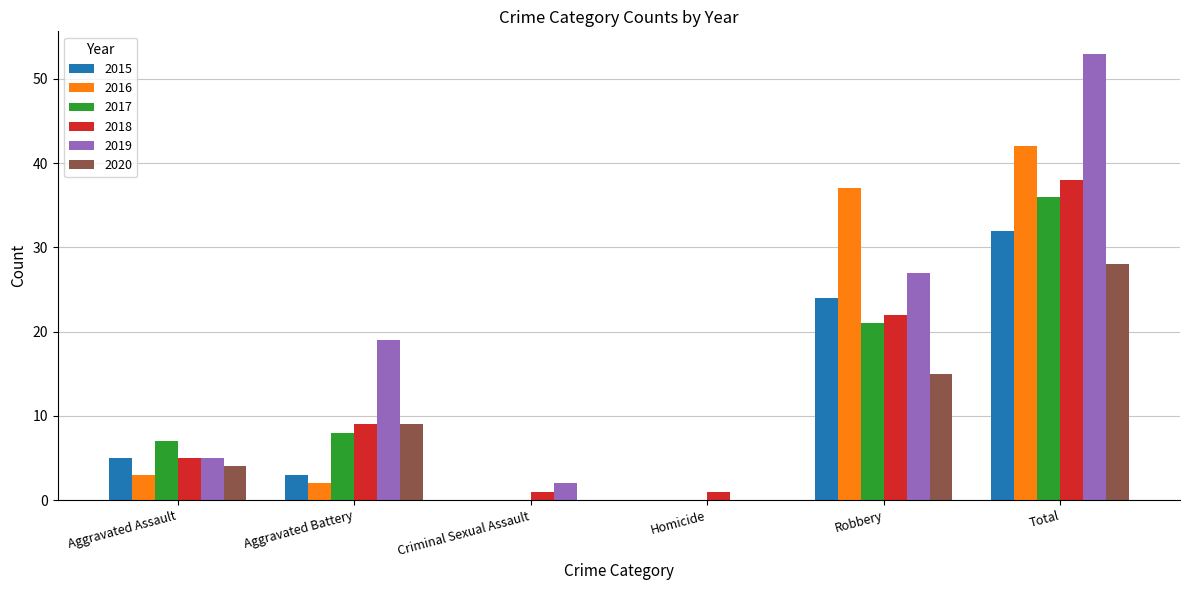

Reading right to left, transcribe all the data shown in this chart.

2015: 32	24	0	0	3	5
2016: 42	37	0	0	2	3
2017: 36	21	0	0	8	7
2018: 38	22	1	1	9	5
2019: 53	27	0	2	19	5
2020: 28	15	0	0	9	4